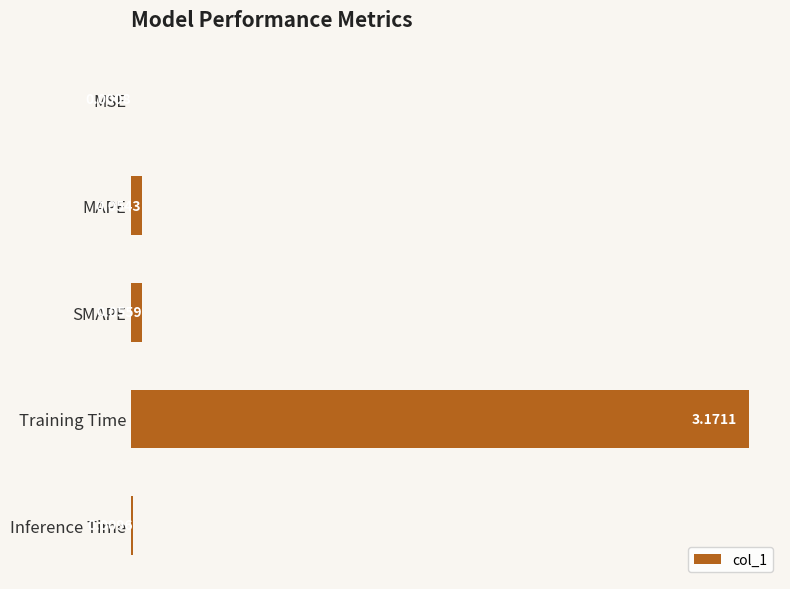

At which label is the value closest to 1?

SMAPE